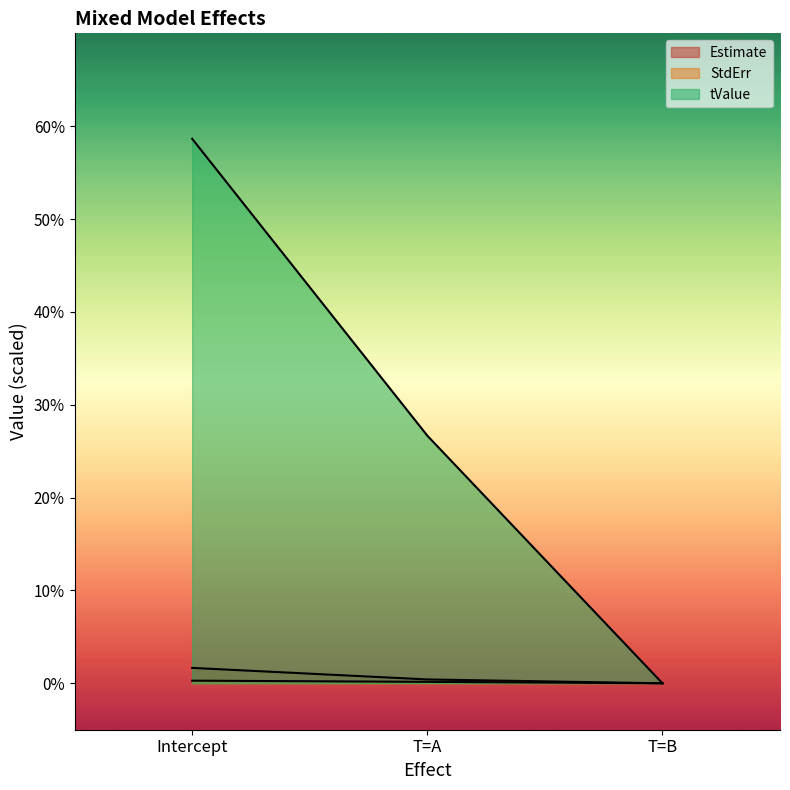

At which label does tValue first exceed 2?

Intercept